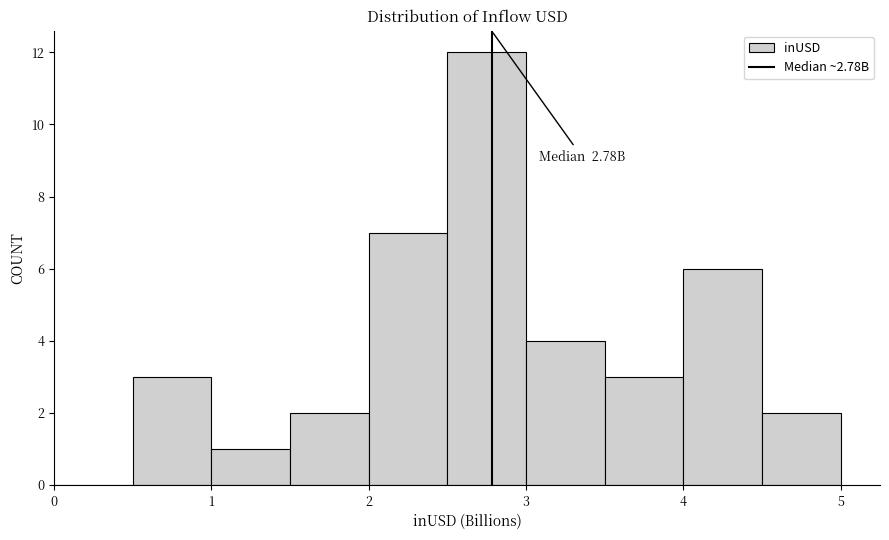

Over which range of the x-axis is the bar tallest?

2.5 to 3.0